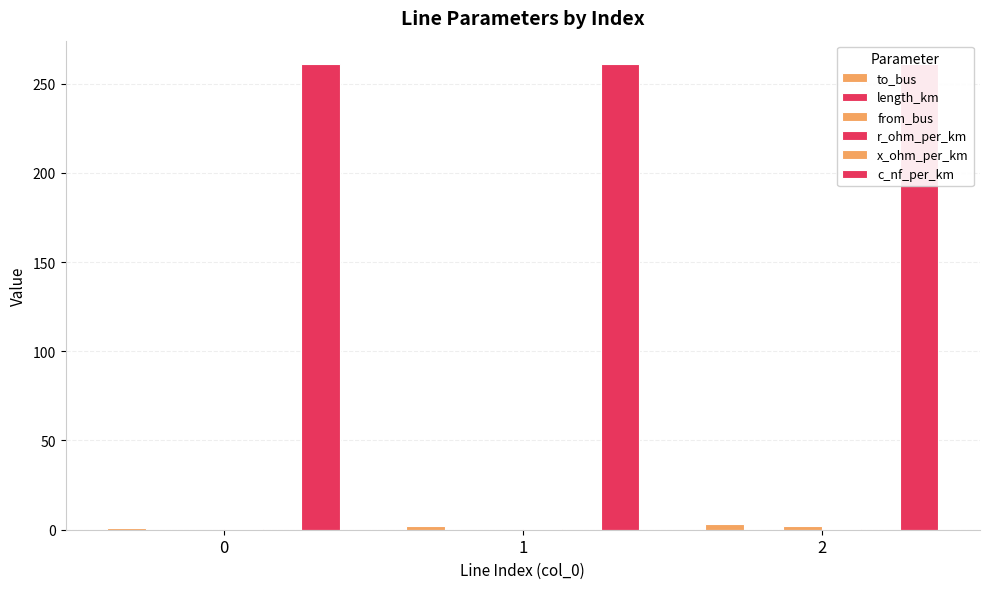

At how many categories does at least one series exceed 18?

3